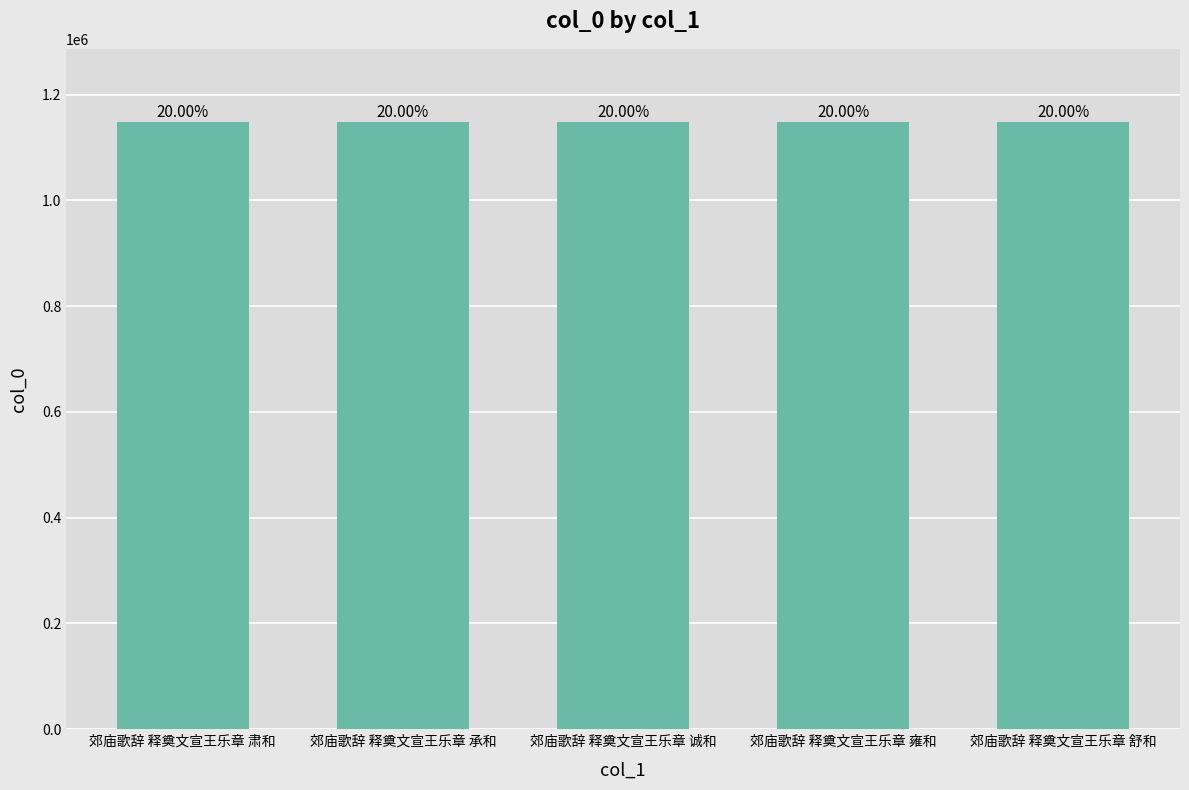

At which label does the data first exceed 1148636?

郊庙歌辞 释奠文宣王乐章 诚和